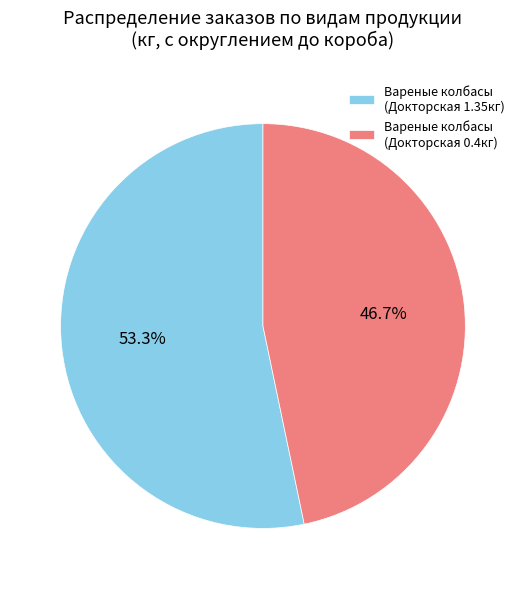

Which category accounts for the majority?

Вареные колбасы (Докторская 1.35кг)